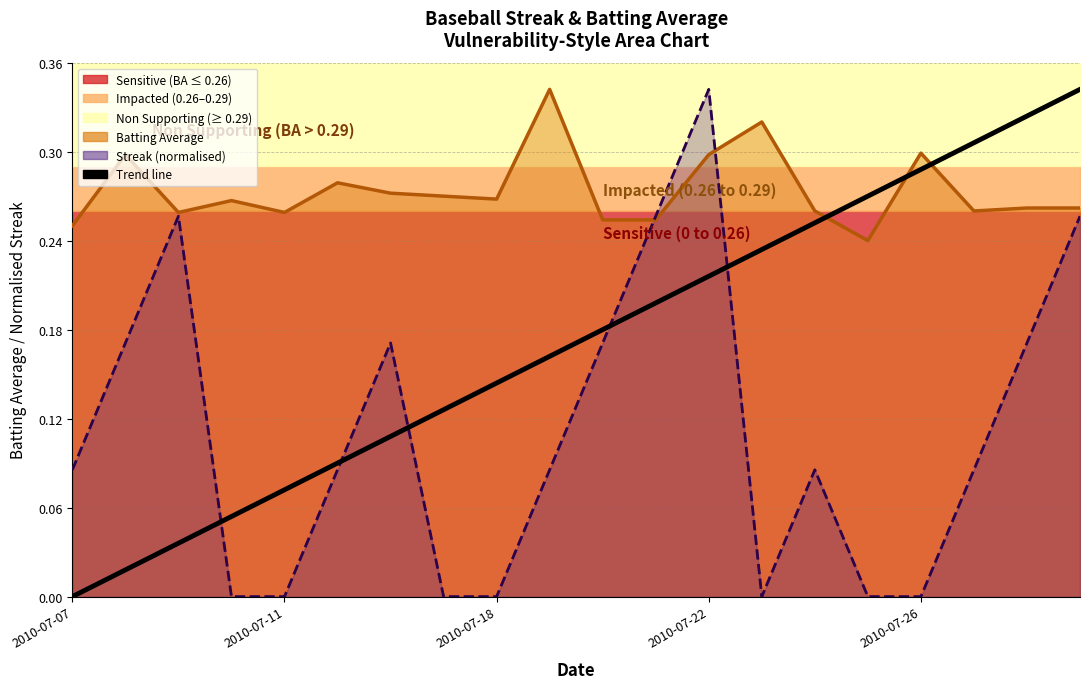

How many values are above zero?

19